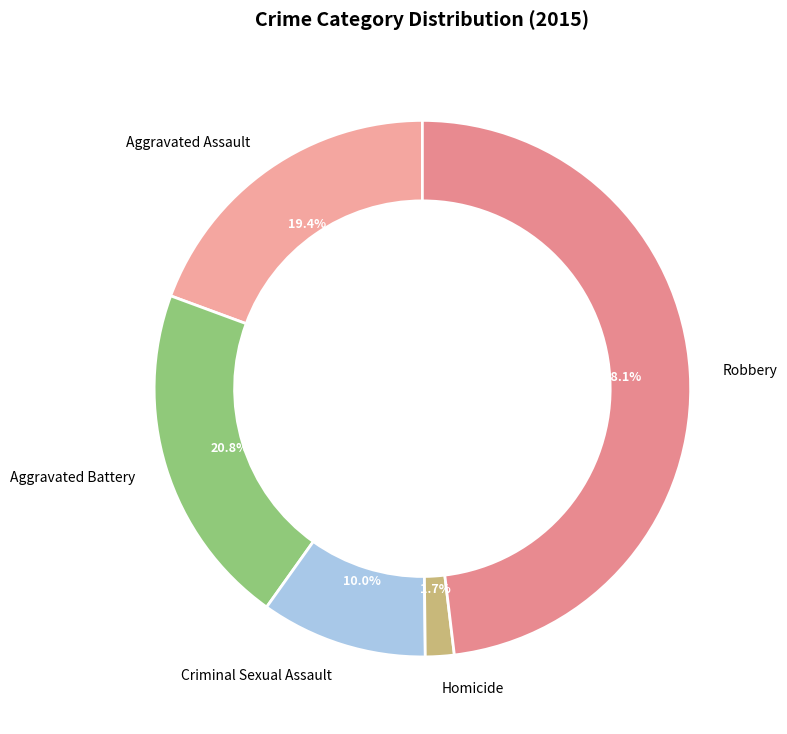

Which has a higher value, Aggravated Battery or Aggravated Assault?

Aggravated Battery